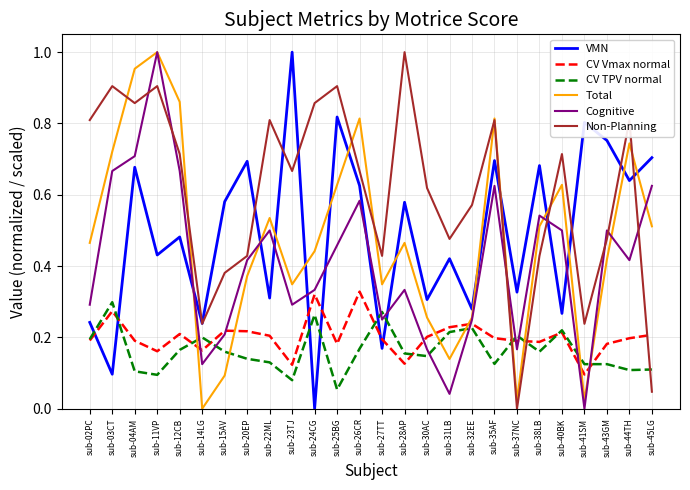

The value of Total at sub-30AC is 0.3. True or false?

True